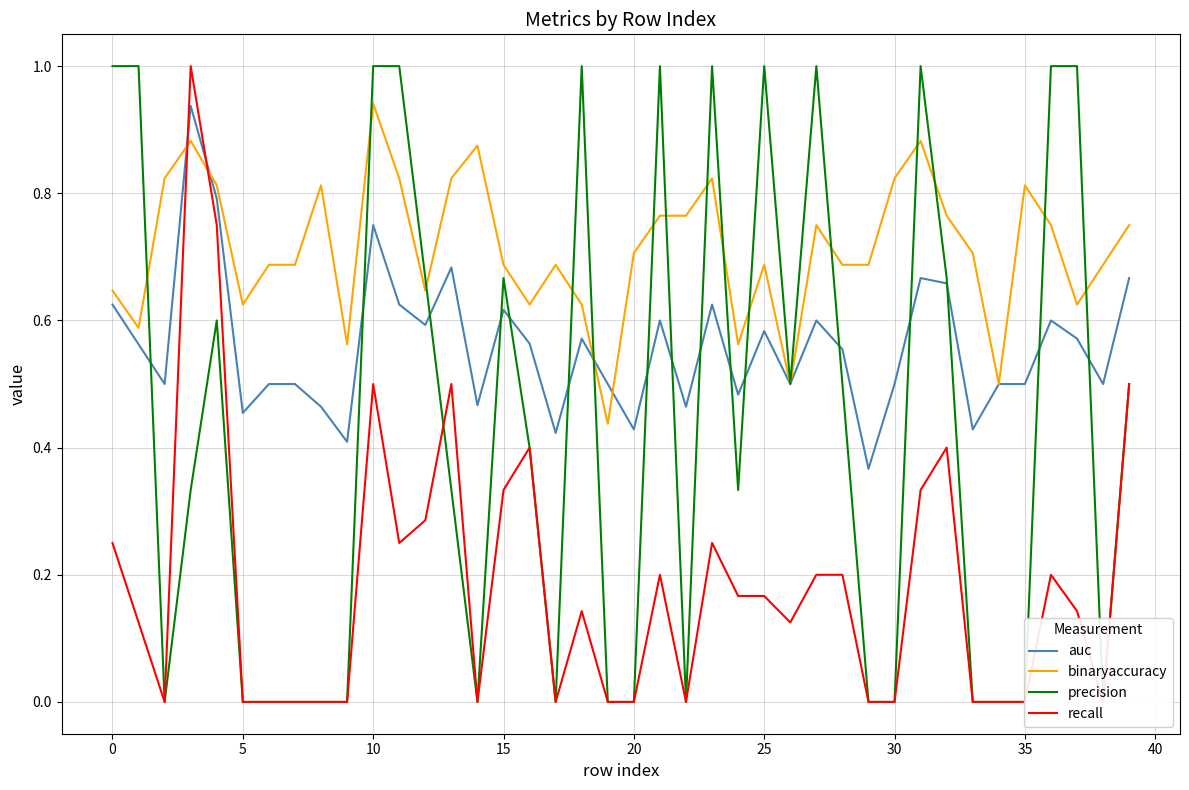

The recall series shows 0.2 at 21. True or false?

True